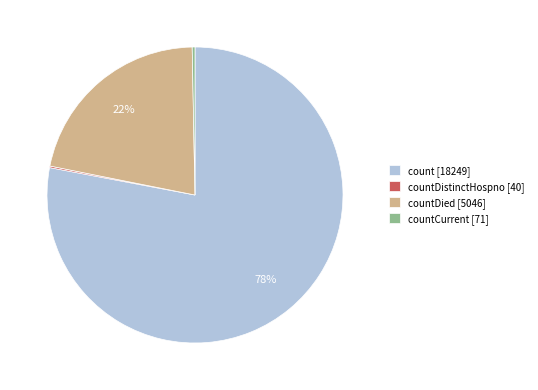

Which slice is the largest?

count [18249]